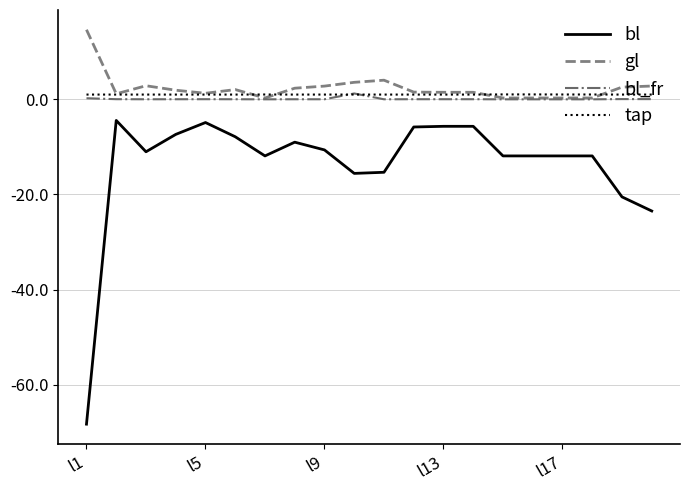

Which series has the widest spread of values?

bl